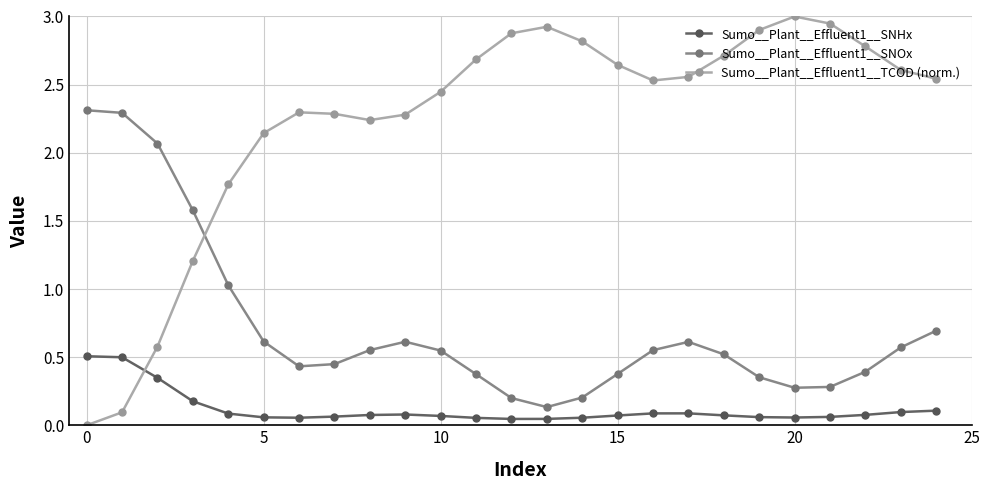

Rank the series by their maximum value, from highest to lowest.

Sumo__Plant__Effluent1__TCOD (norm.), Sumo__Plant__Effluent1__SNOx, Sumo__Plant__Effluent1__SNHx